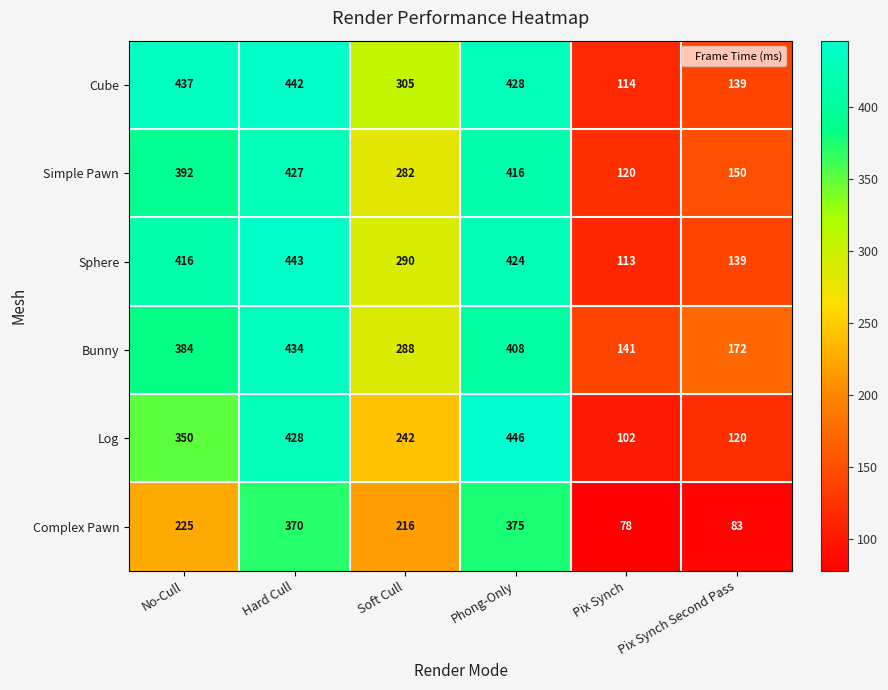

At how many categories does at least one series exceed 293?

4